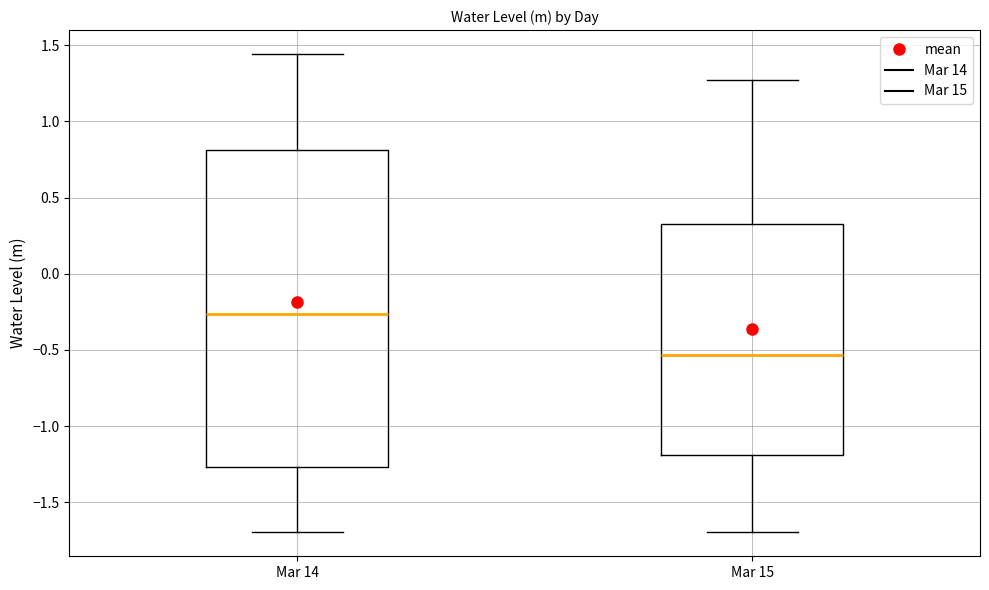

Where does the upper whisker of the box for Mar 15 end on the y-axis? The values are not printed on the chart, so give them approximately, as read against the axis.

1.25